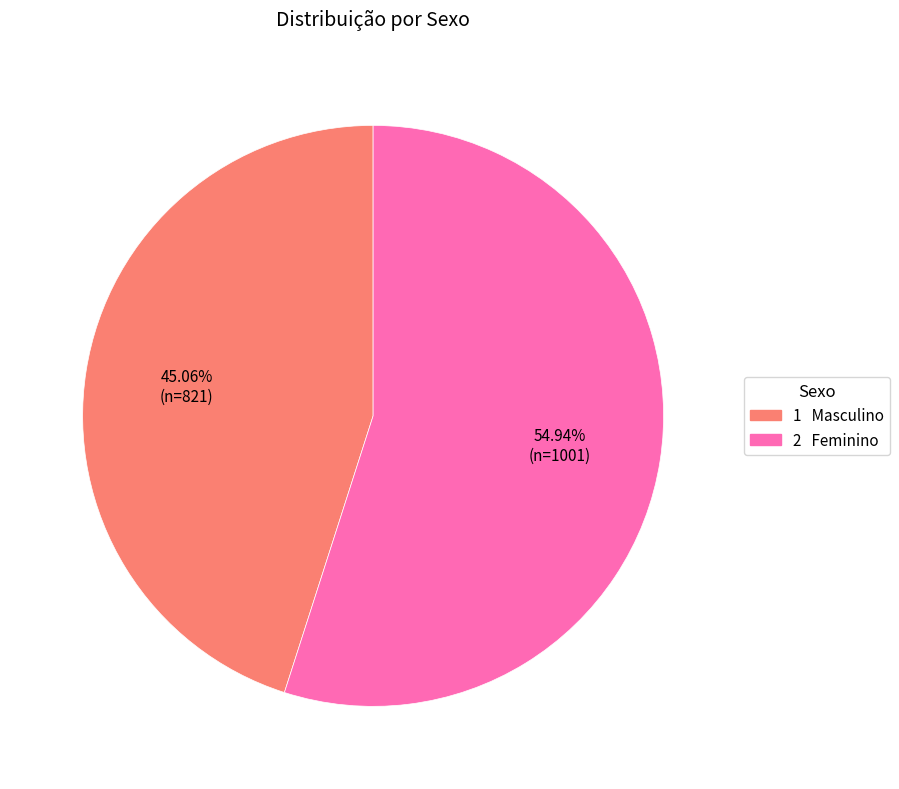

Approximately how many times larger is the value at 2 Feminino compared to 1 Masculino?

1.2